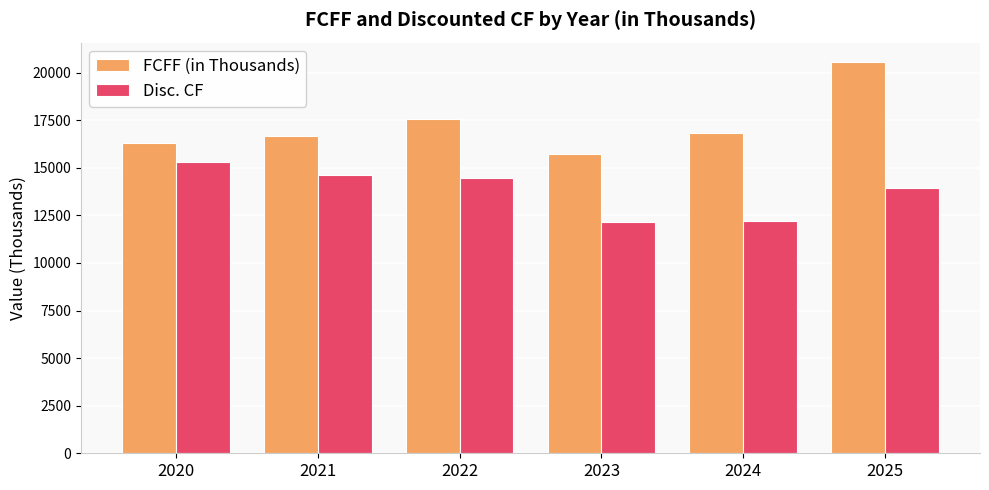

Does the chart contain any negative values?

No